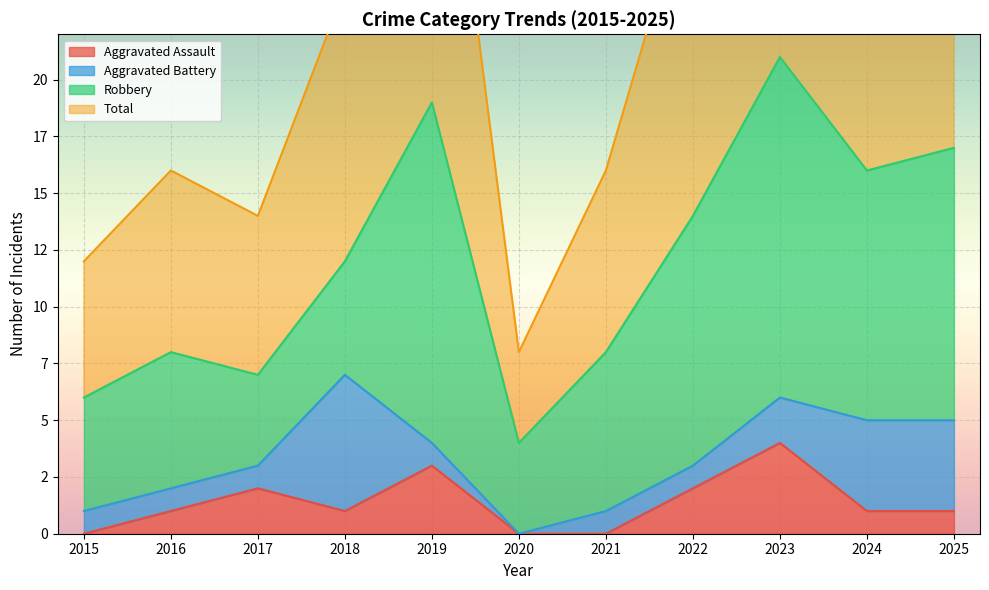

Count the Aggravated Assault values in the range 0 to 2.

9